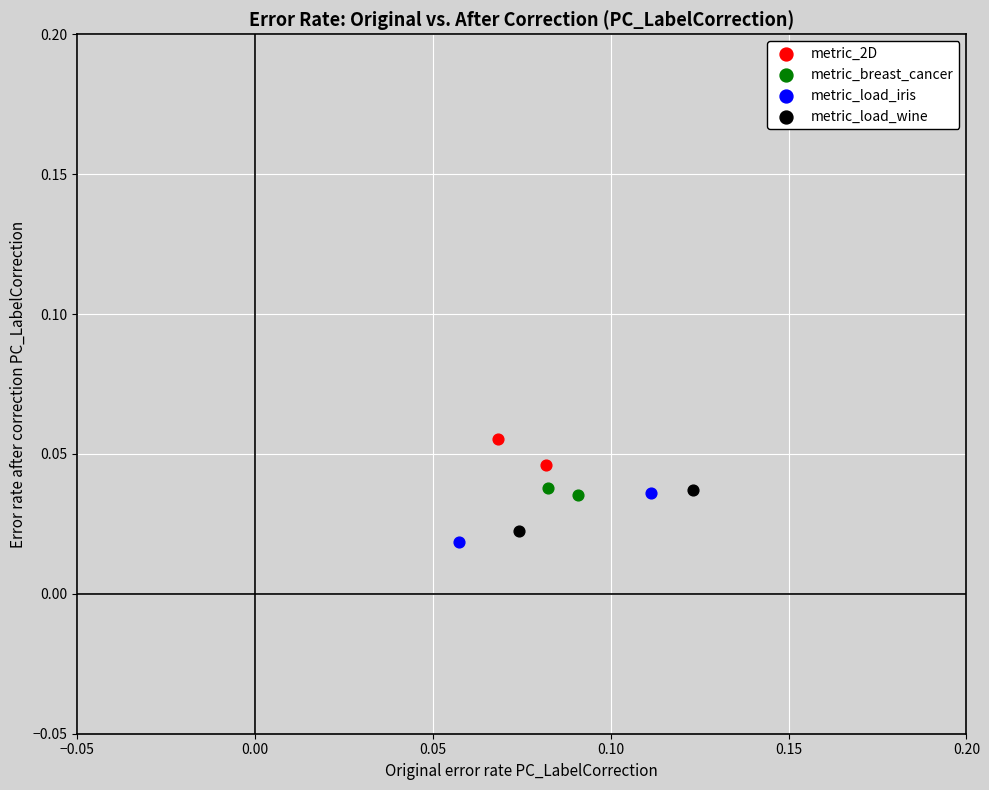

What are all the series names shown in the legend?

metric_2D, metric_breast_cancer, metric_load_iris, metric_load_wine